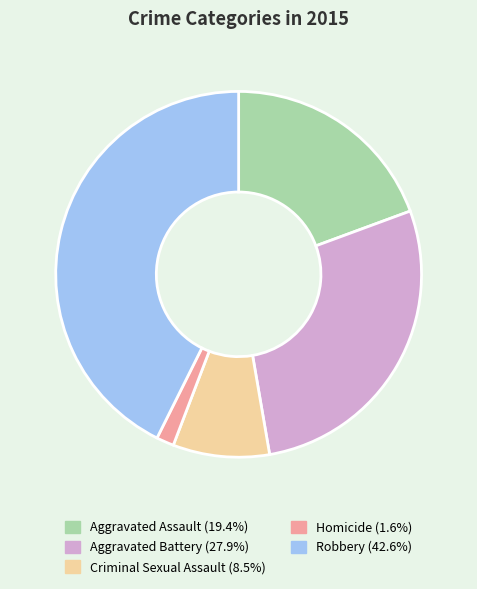

Is the sum of Homicide and Robbery greater than half?

No